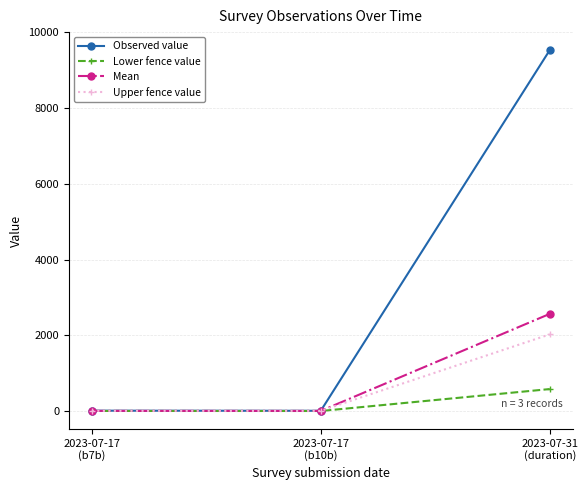

How many distinct data groups are displayed?

4